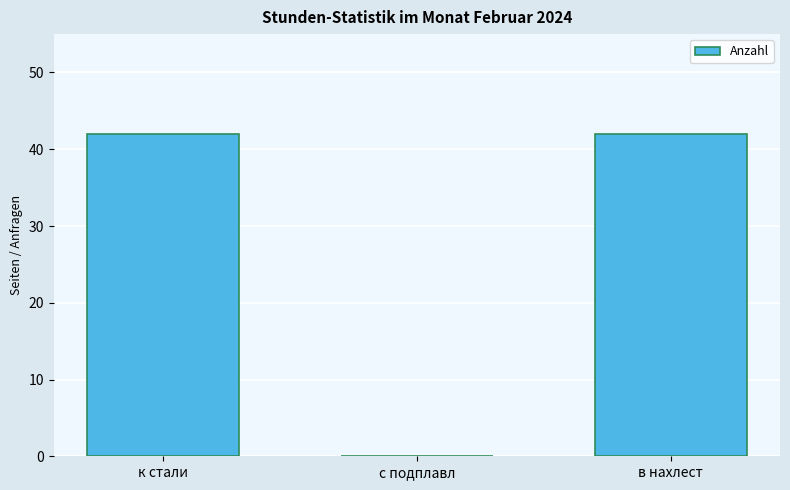

Is it true that the value at к стали is 42?

True